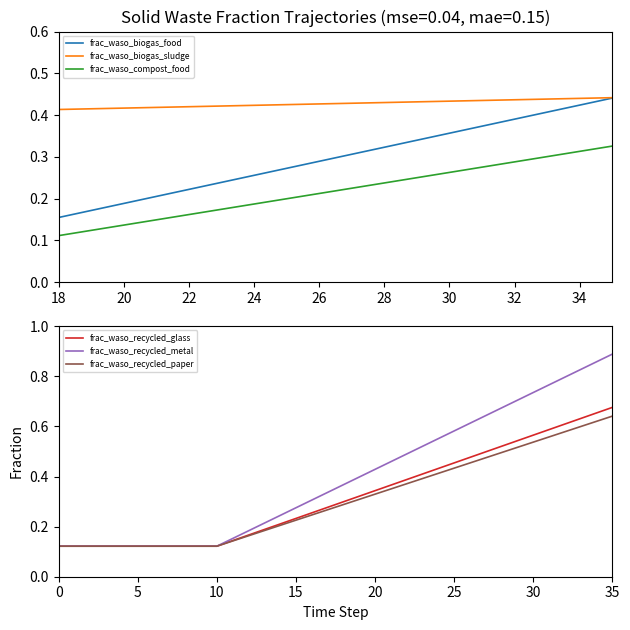

Which category has the highest value in the frac_waso_recycled_paper series?

35